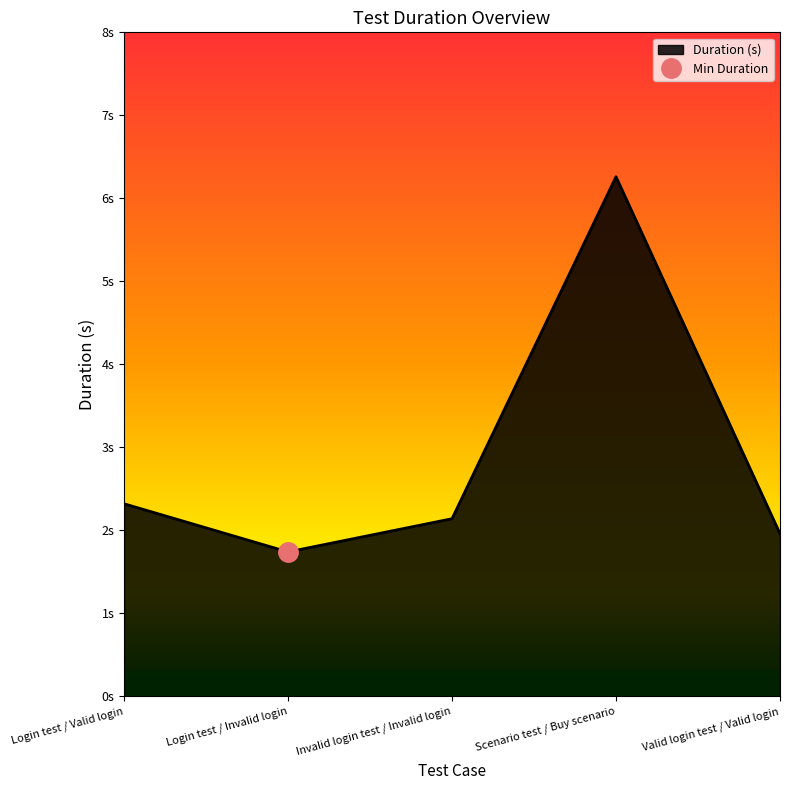

What is the maximum value shown in the chart?

6.3